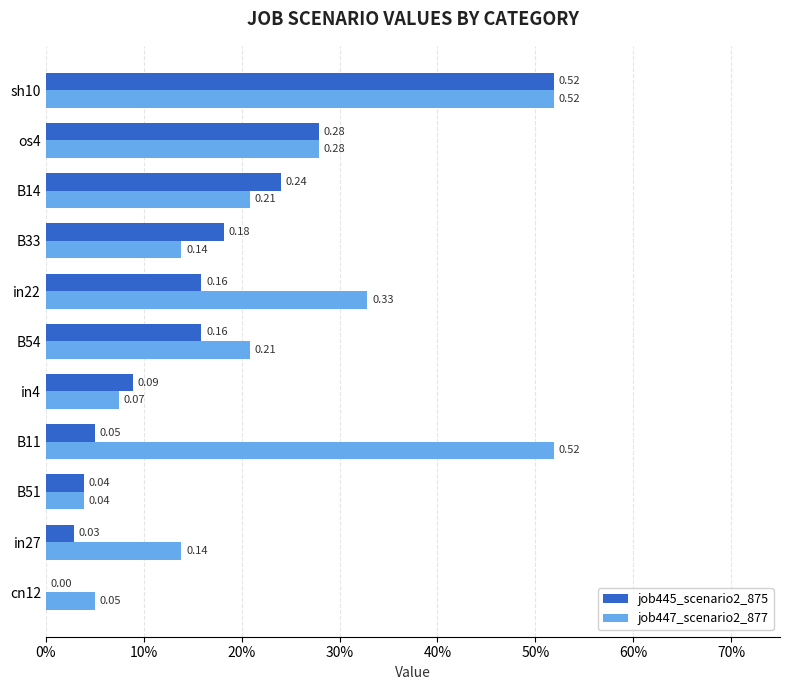

What is the greatest value displayed?

0.5